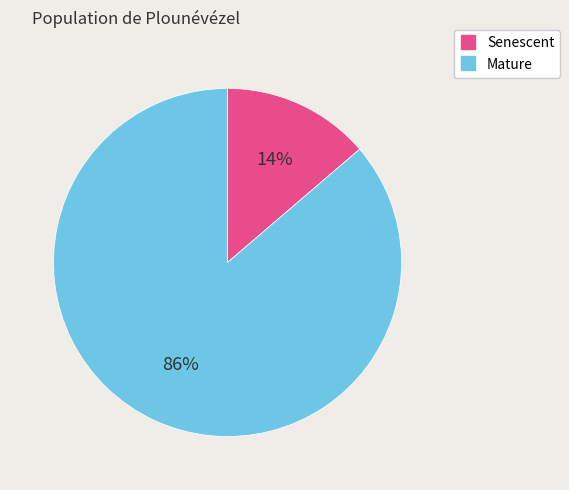

How many segments does this pie chart have?

2